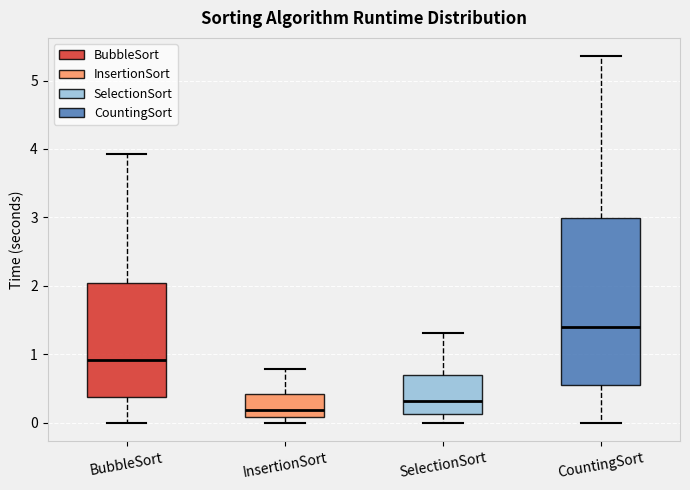

Where does the lower whisker of the box for SelectionSort end on the y-axis? The values are not printed on the chart, so give them approximately, as read against the axis.

0.0